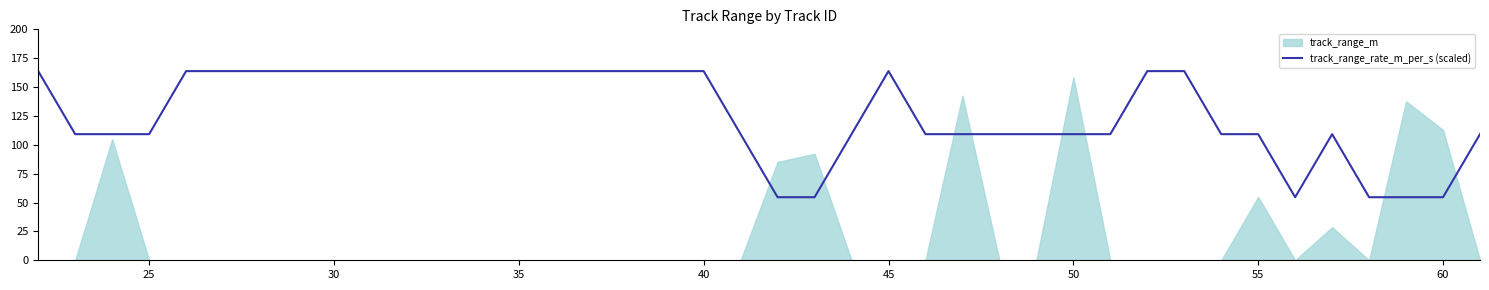

The value of track_range_rate_m_per_s (scaled) at 40 is 242.7. True or false?

False